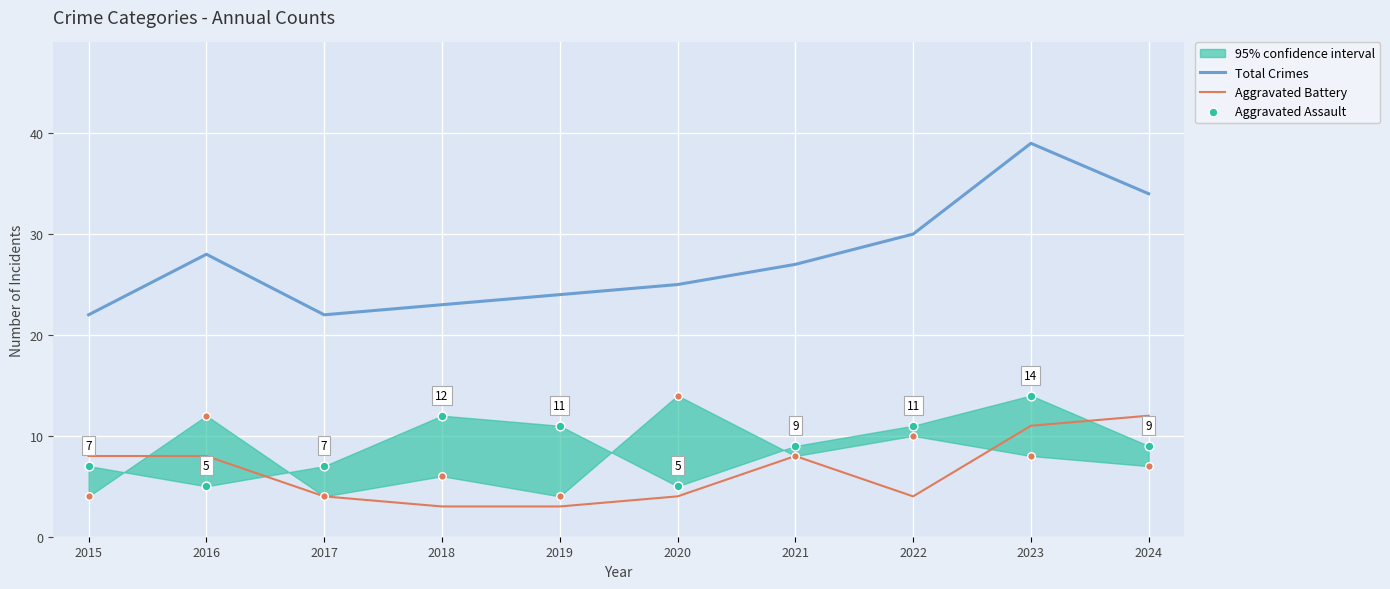

At how many categories does at least one series exceed 27?

4